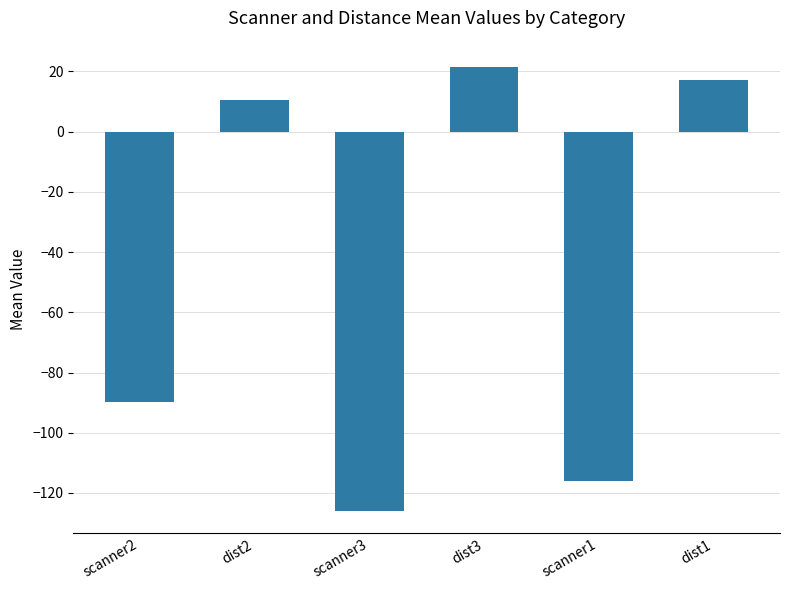

List the labels in order of value, smallest first.

scanner3, scanner1, scanner2, dist2, dist1, dist3